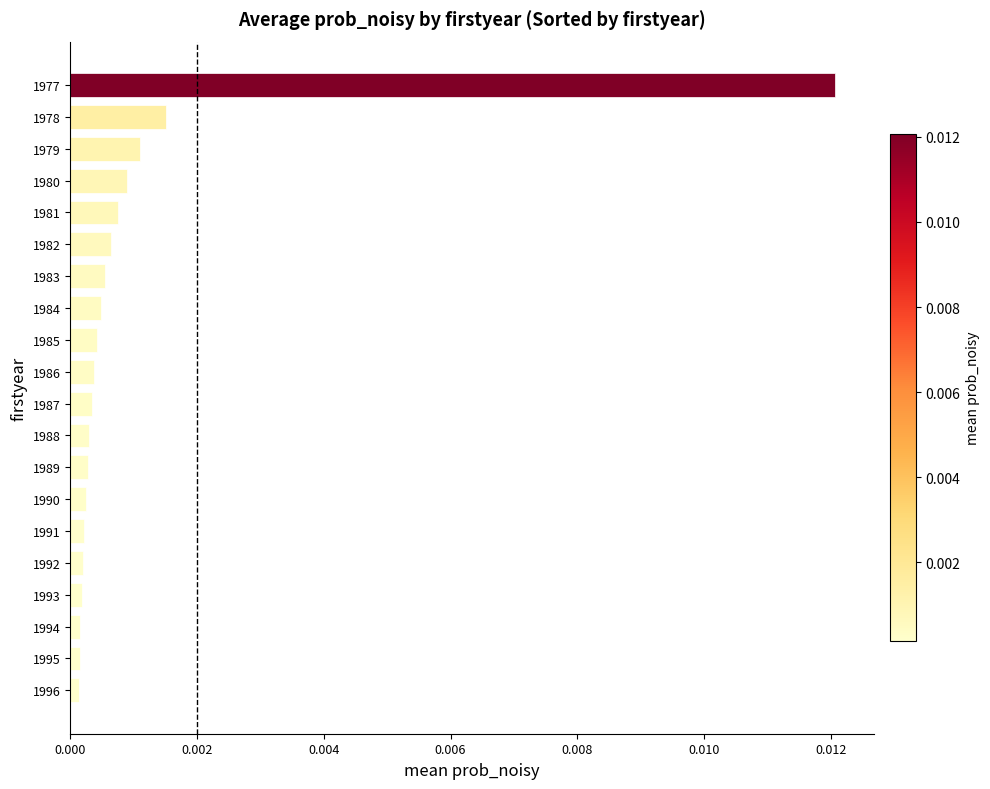

How many data points does each series have?

20